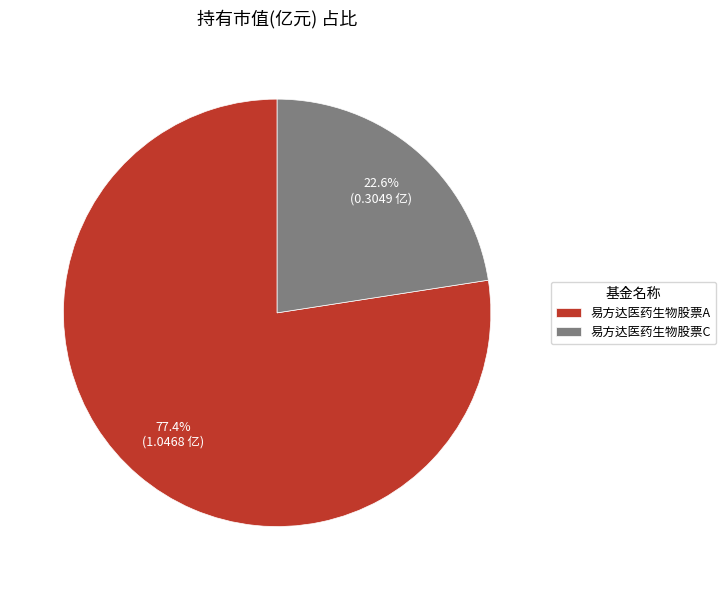

Which slice represents more than half of the pie?

易方达医药生物股票A